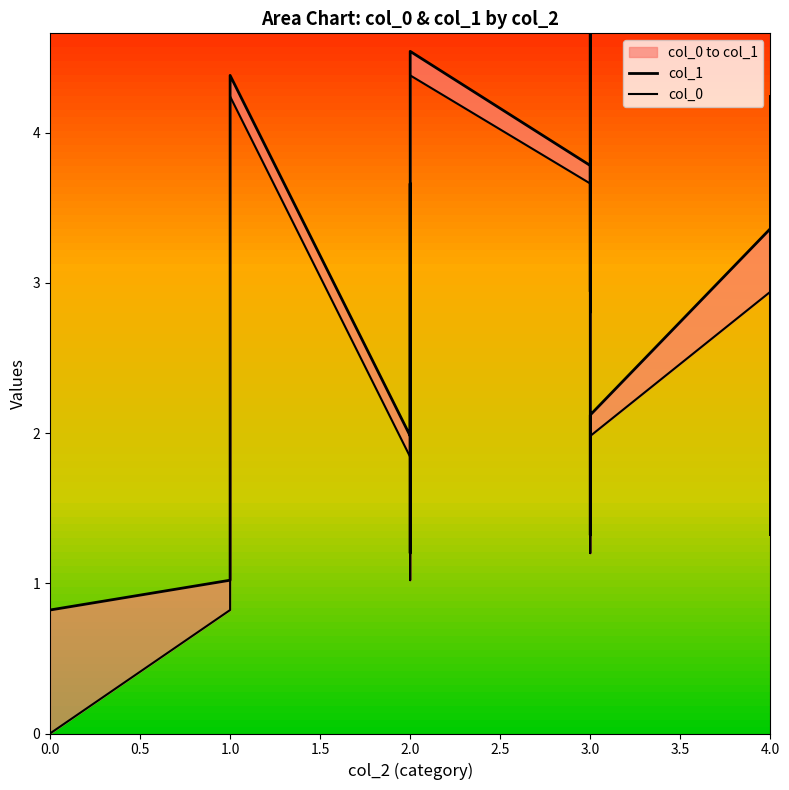

Rank the series at 2 from lowest to highest value.

col_0, col_1